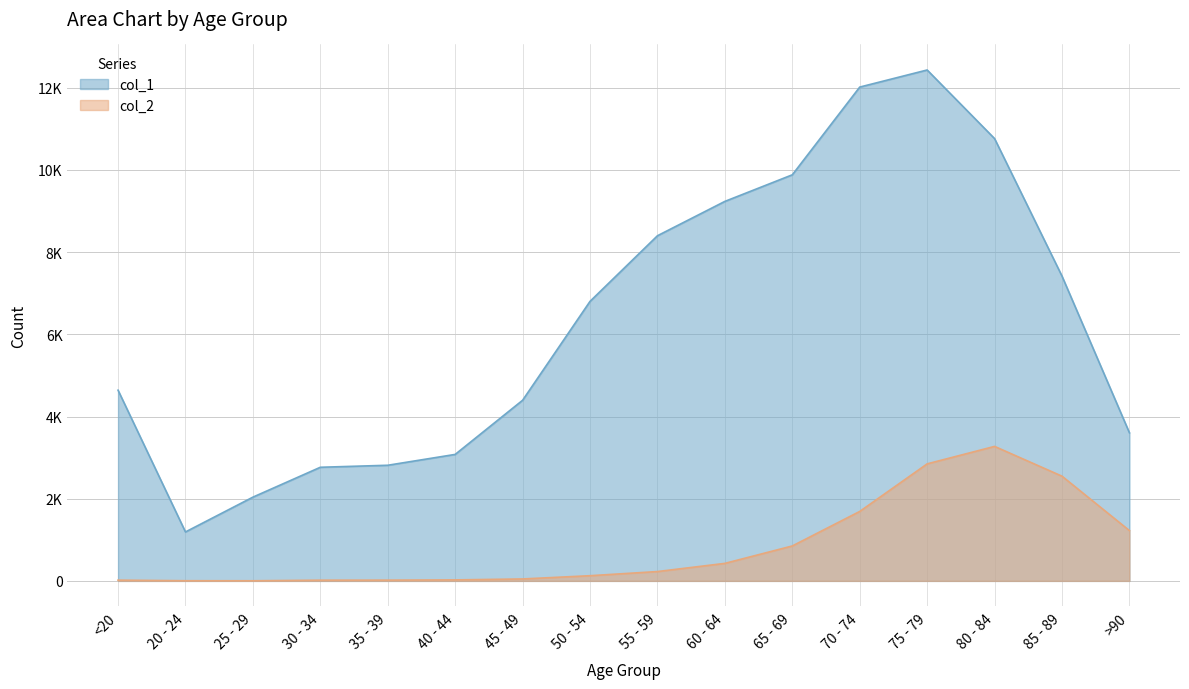

Which category has the highest value across all series?

75 - 79